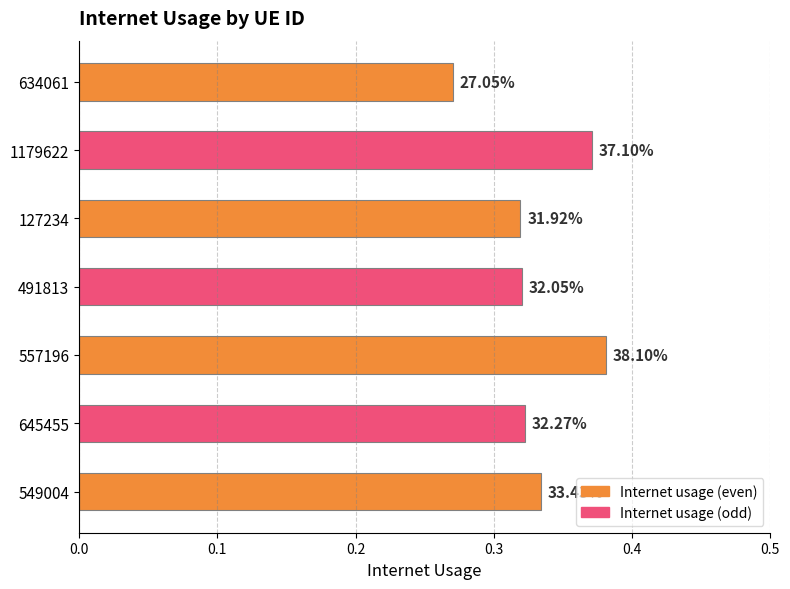

What is the difference between the maximum and minimum values?

0.1